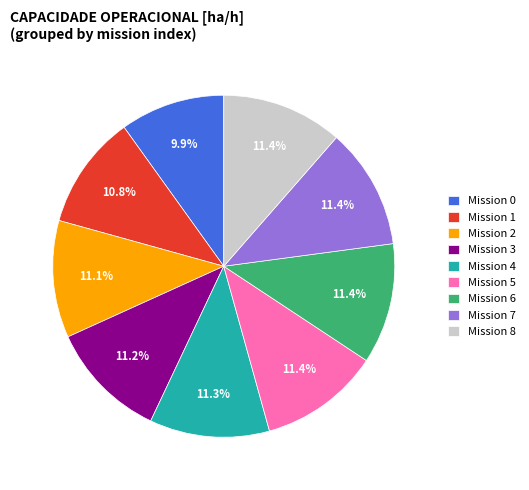

What percentage do Mission 5 and Mission 1 together represent?

22.2%